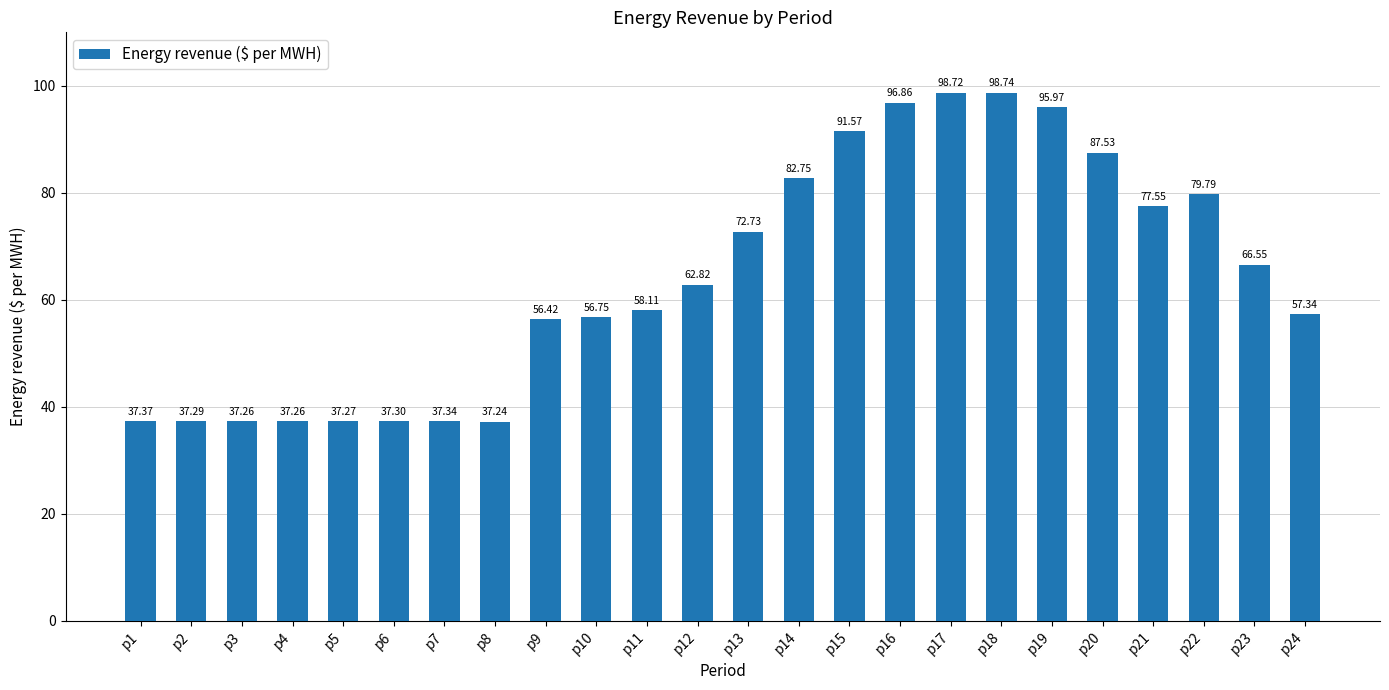

Count the number of categories in the chart.

24